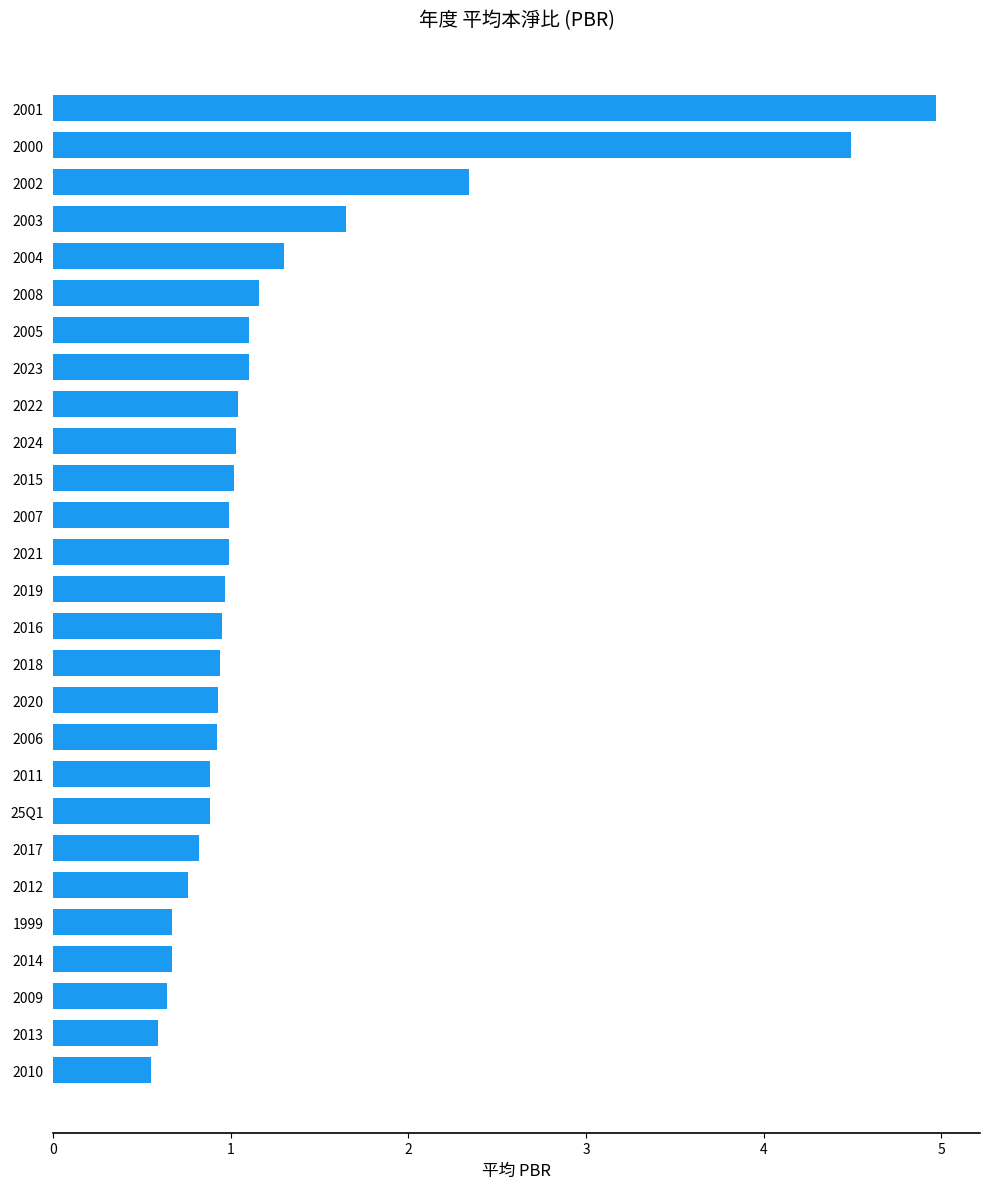

What is the sum of the values at 2007 and 2010?

1.5